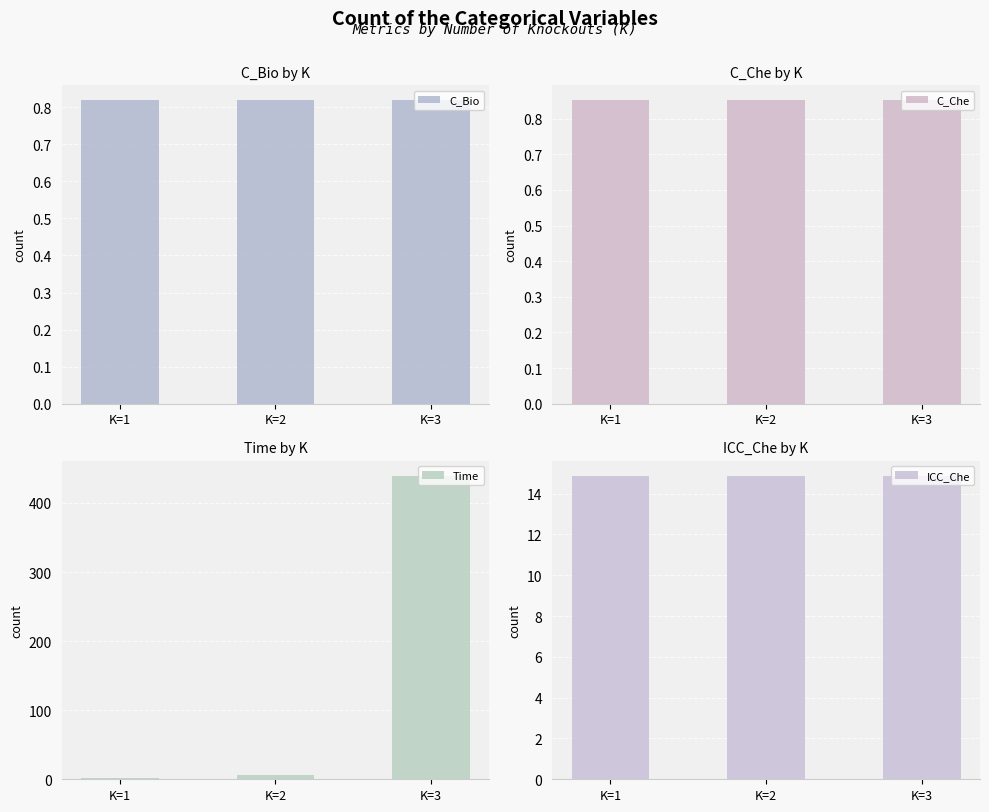

What are all the series names shown in the legend?

C_Bio, C_Che, Time, ICC_Che